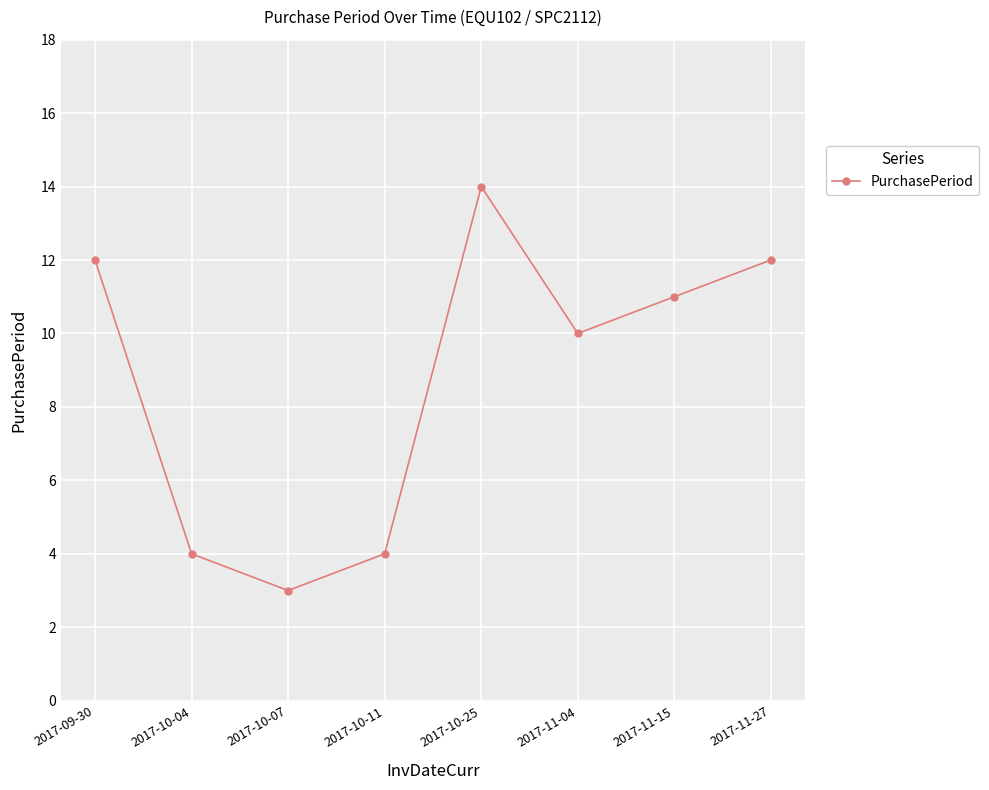

What position from the left is 2017-09-30?

1